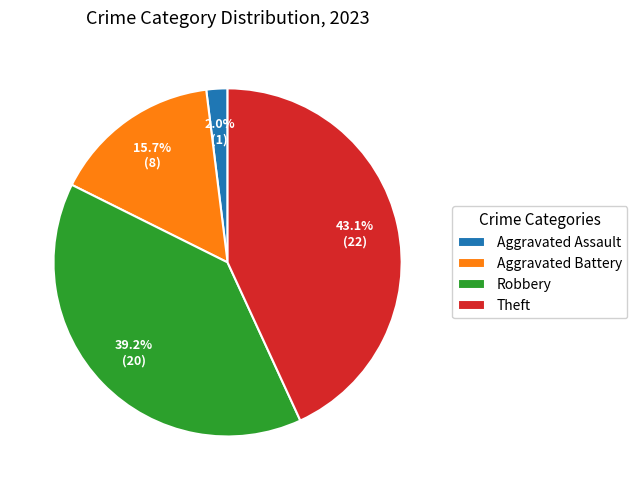

How many slices are in this pie chart?

4